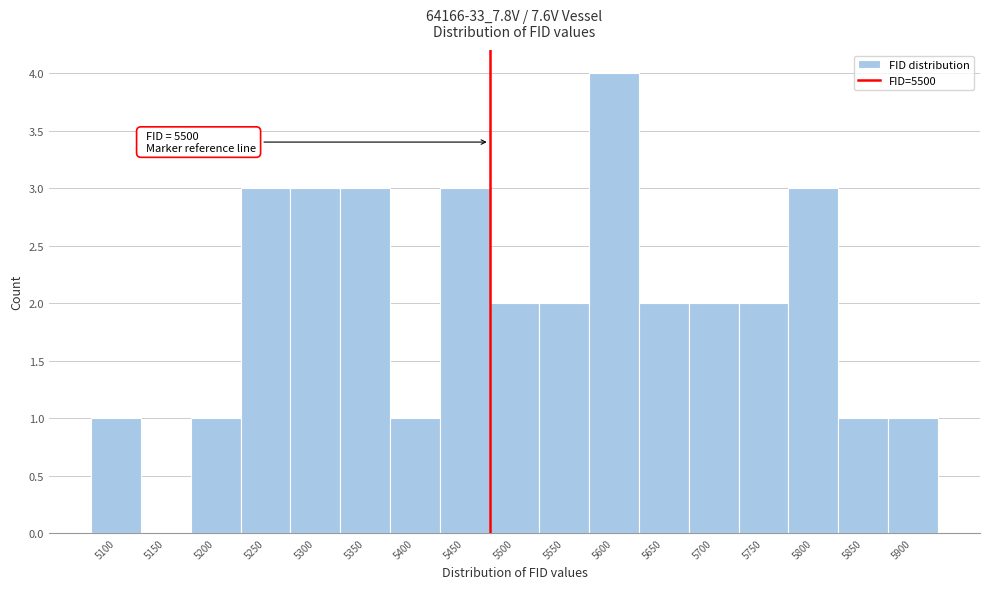

Reading left to right, extract all data points from this chart.

5100=1	5150=0	5200=1	5250=3	5300=3	5350=3	5400=1	5450=3	5500=2	5550=2	5600=4	5650=2	5700=2	5750=2	5800=3	5850=1	5900=1